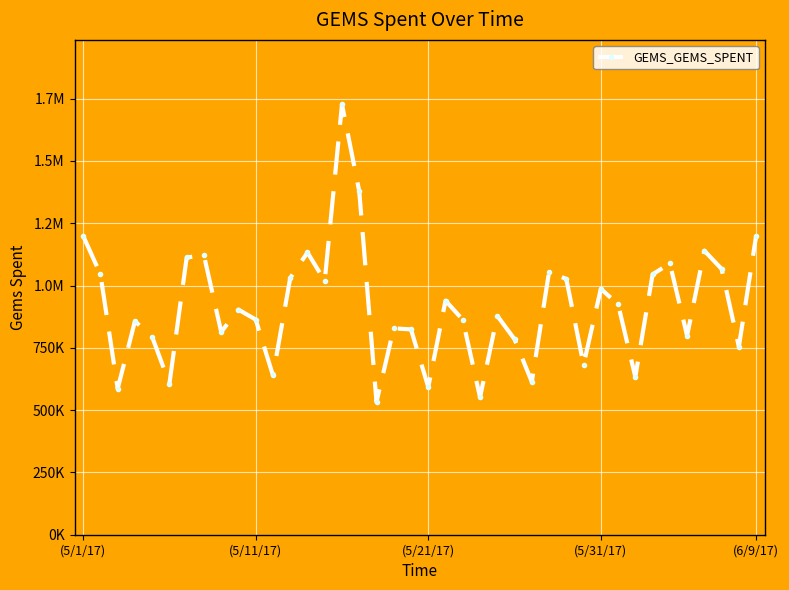

Does the chart have visible grid lines?

Yes